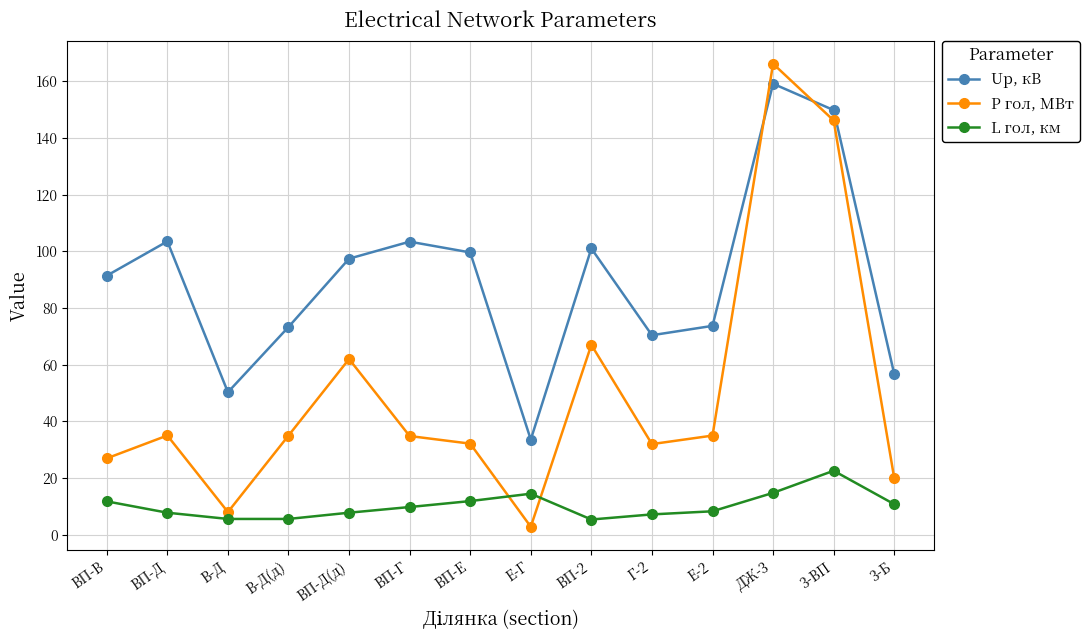

Count the number of categories in the chart.

14